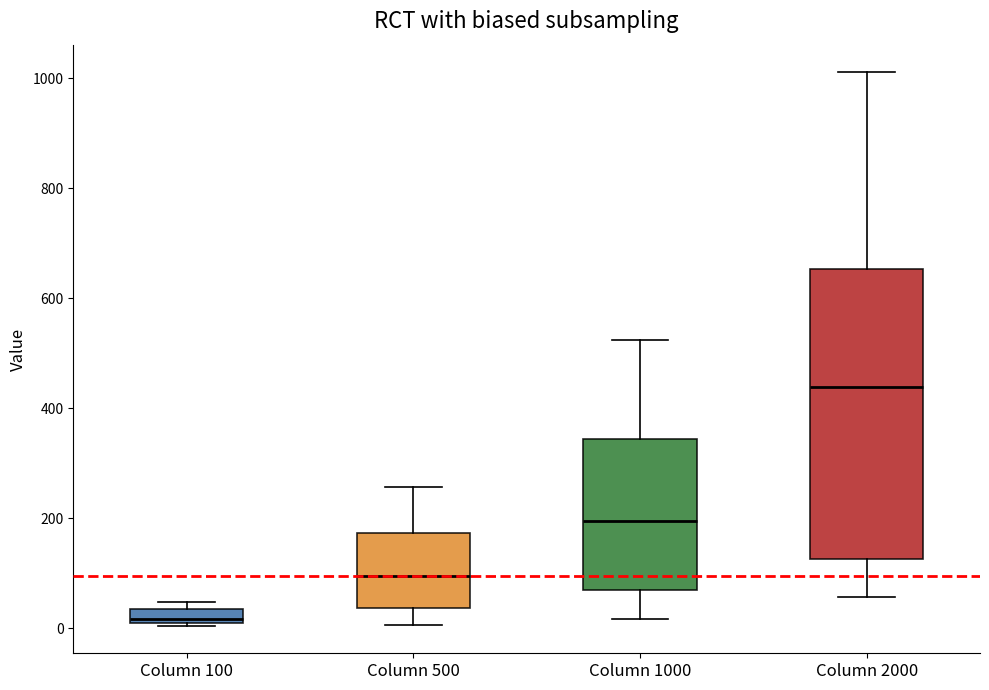

Which box's median line is the highest?

Column 2000